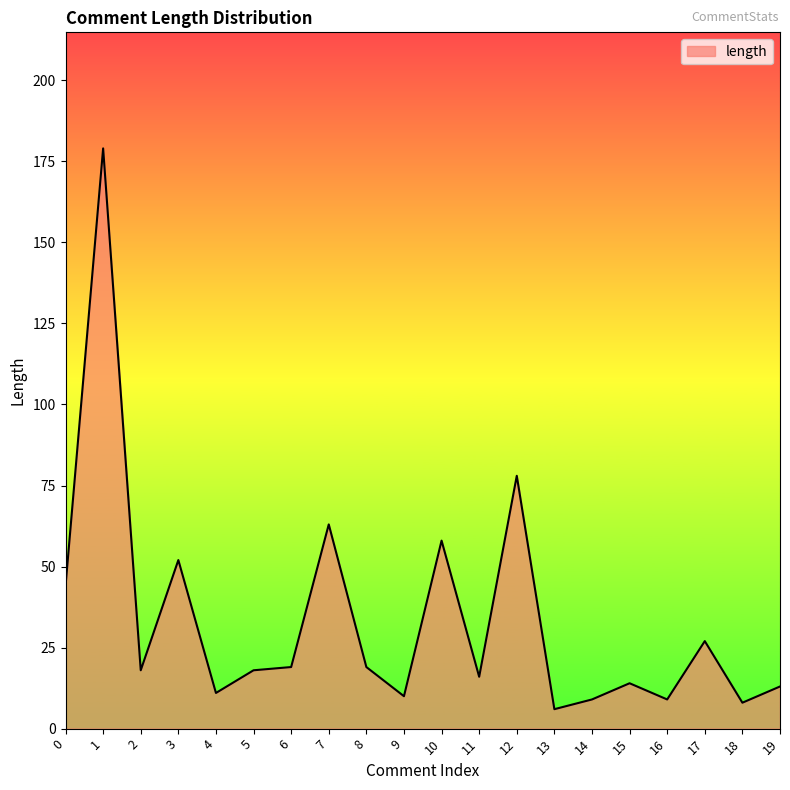

Where is the first local maximum?

1